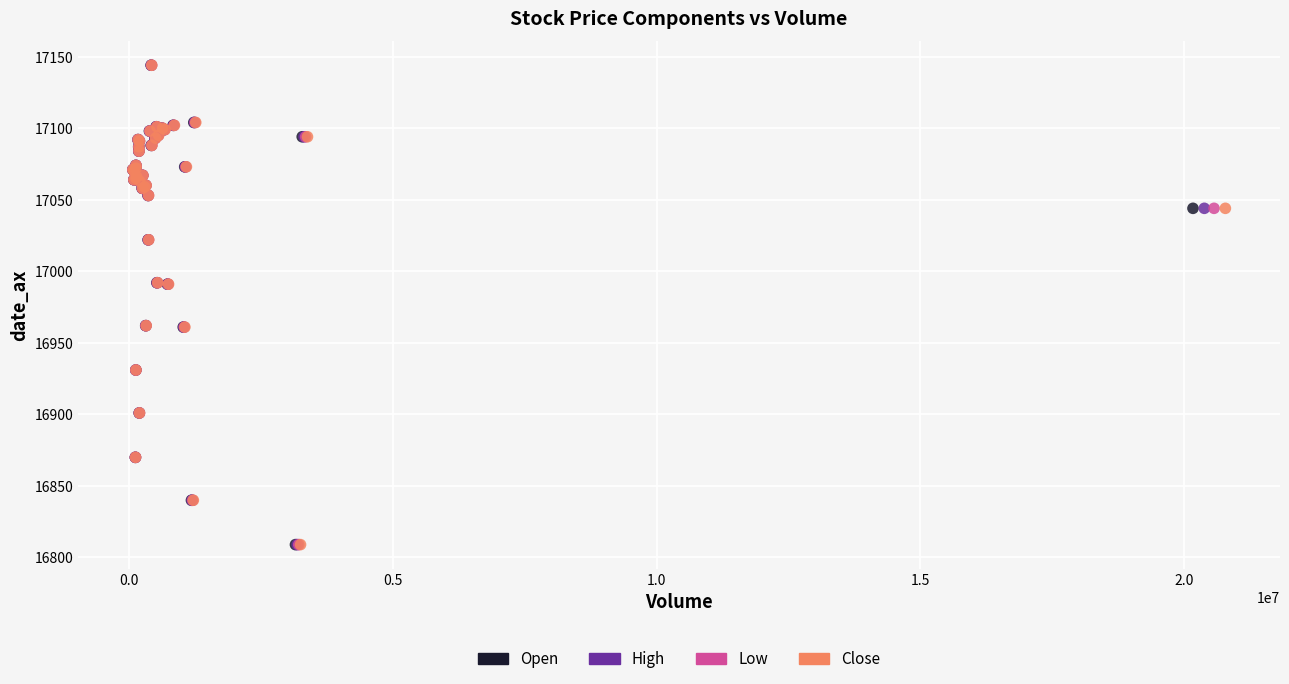

What are all the series names shown in the legend?

Open, High, Low, Close